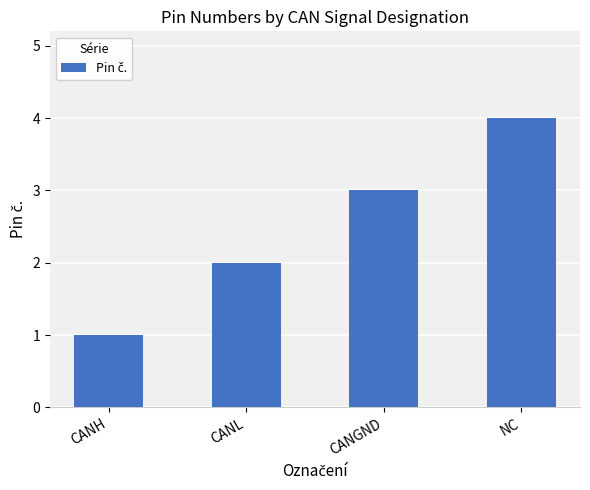

True or false: the data shows 1 at CANH.

True